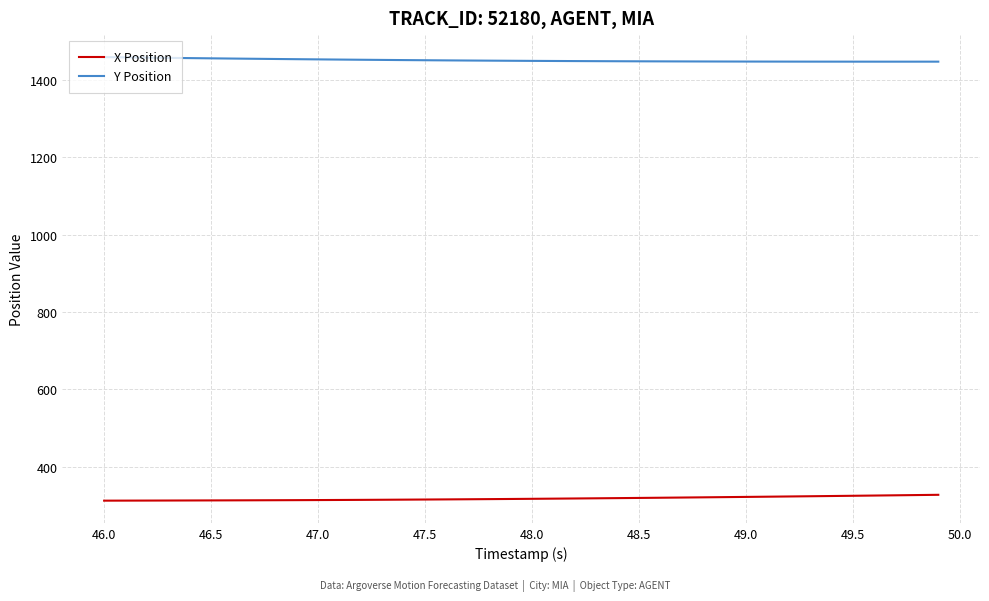

True or false: Y Position and X Position cross at least once.

False